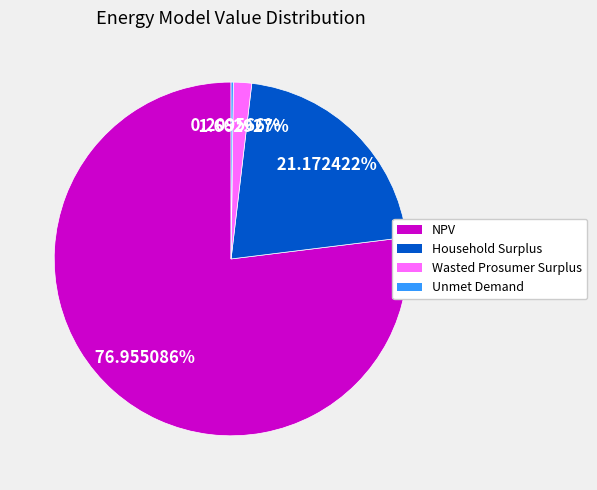

Is there a majority slice in this chart?

Yes